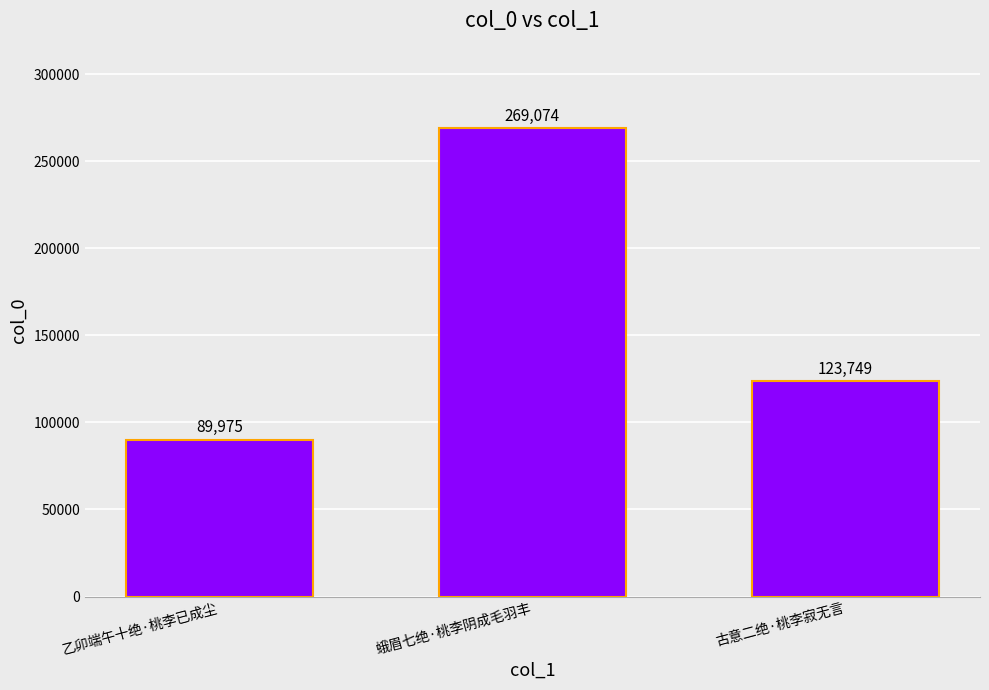

At which category does the chart reach its minimum across all series?

乙卯端午十绝·桃李已成尘